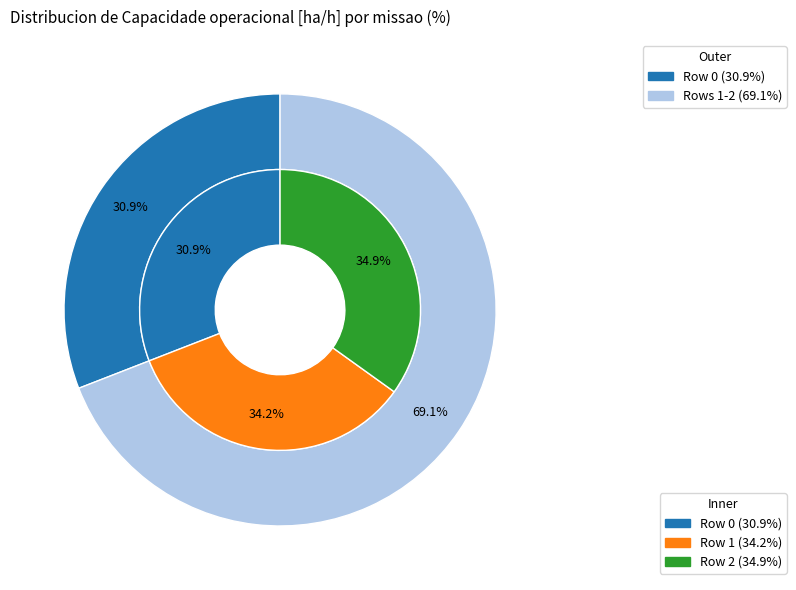

To the nearest percent, what is the difference between the Row 0 and Row 2 slice percentages?

4%